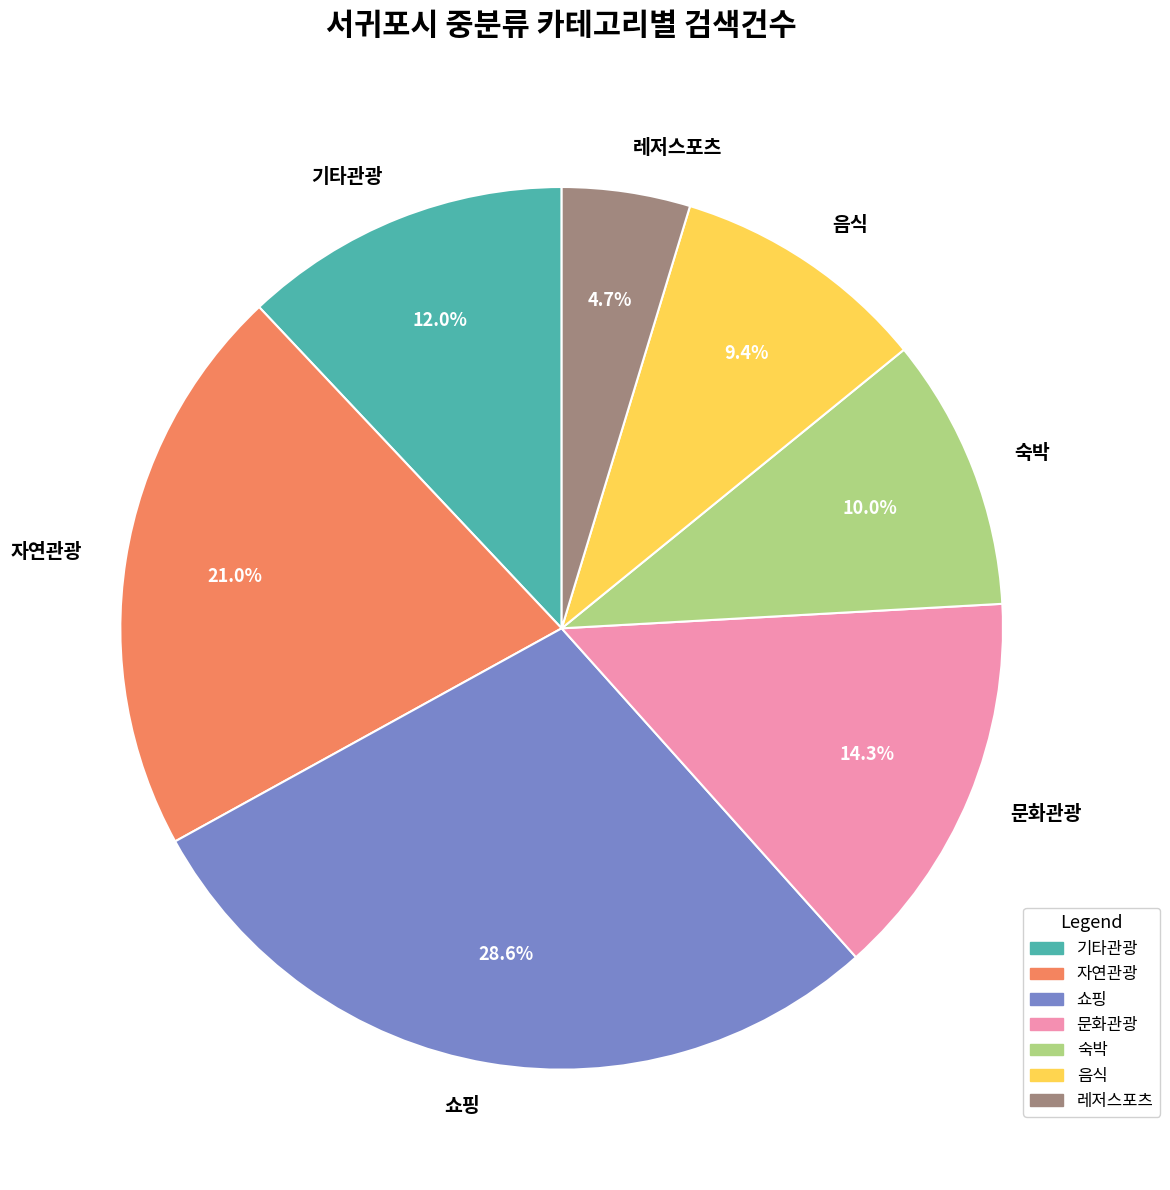

To the nearest percent, what is the difference between the 자연관광 and 기타관광 slice percentages?

9%